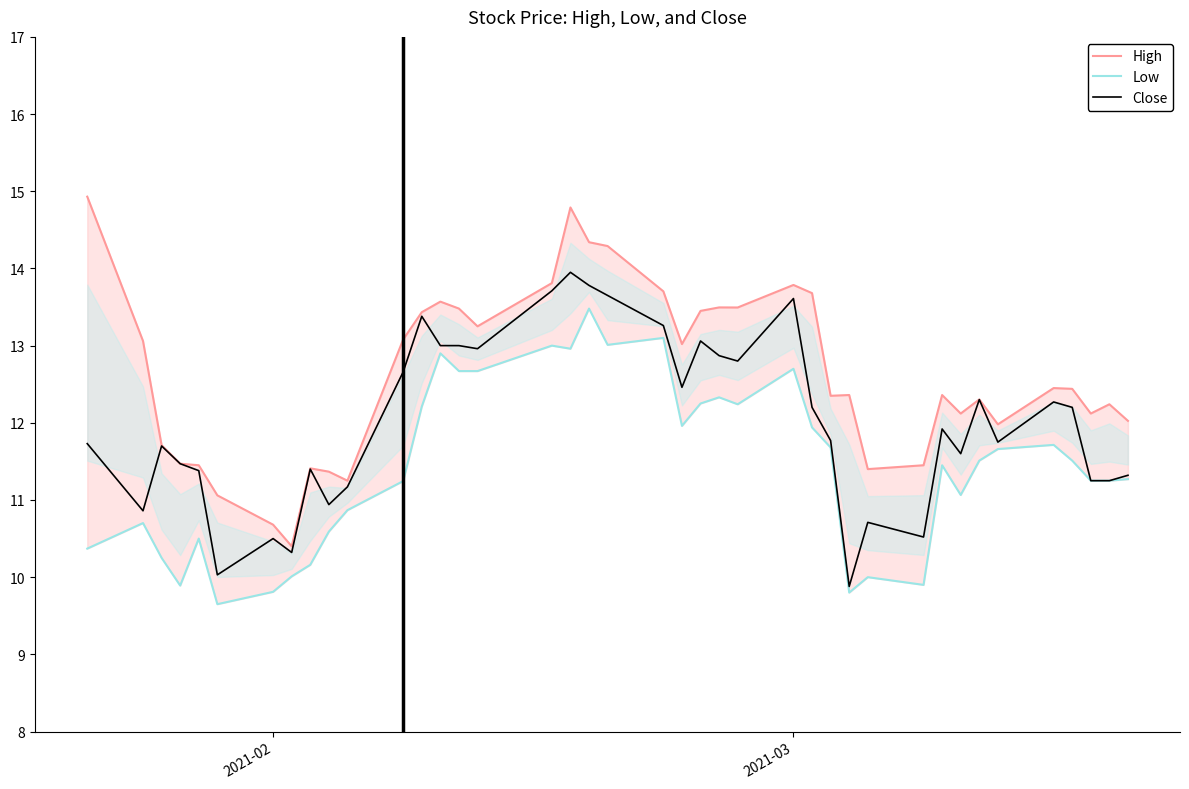

How many interior local valleys does the Close series have?

11